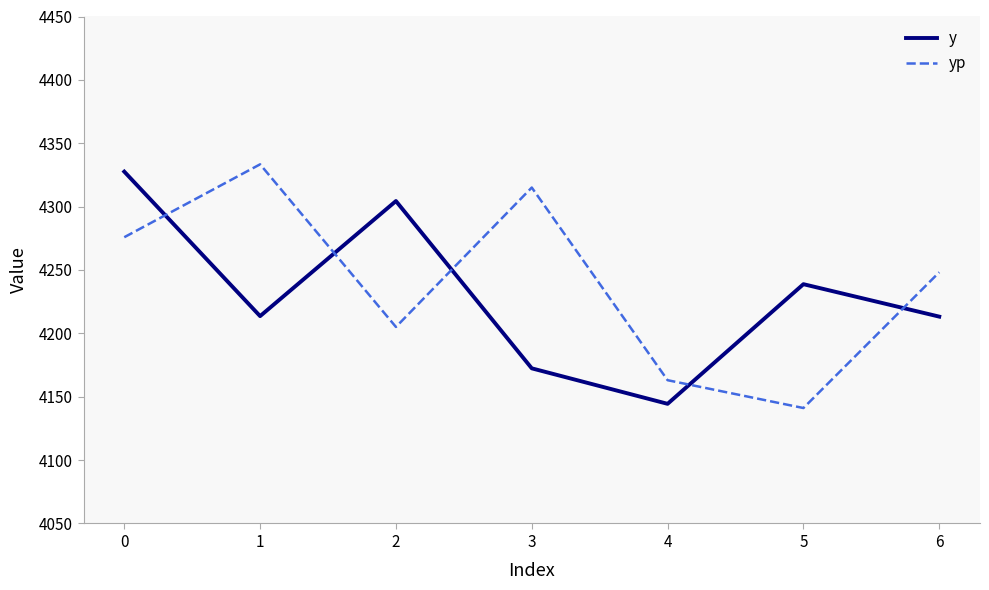

Where is y nearest to the value 4236?

5